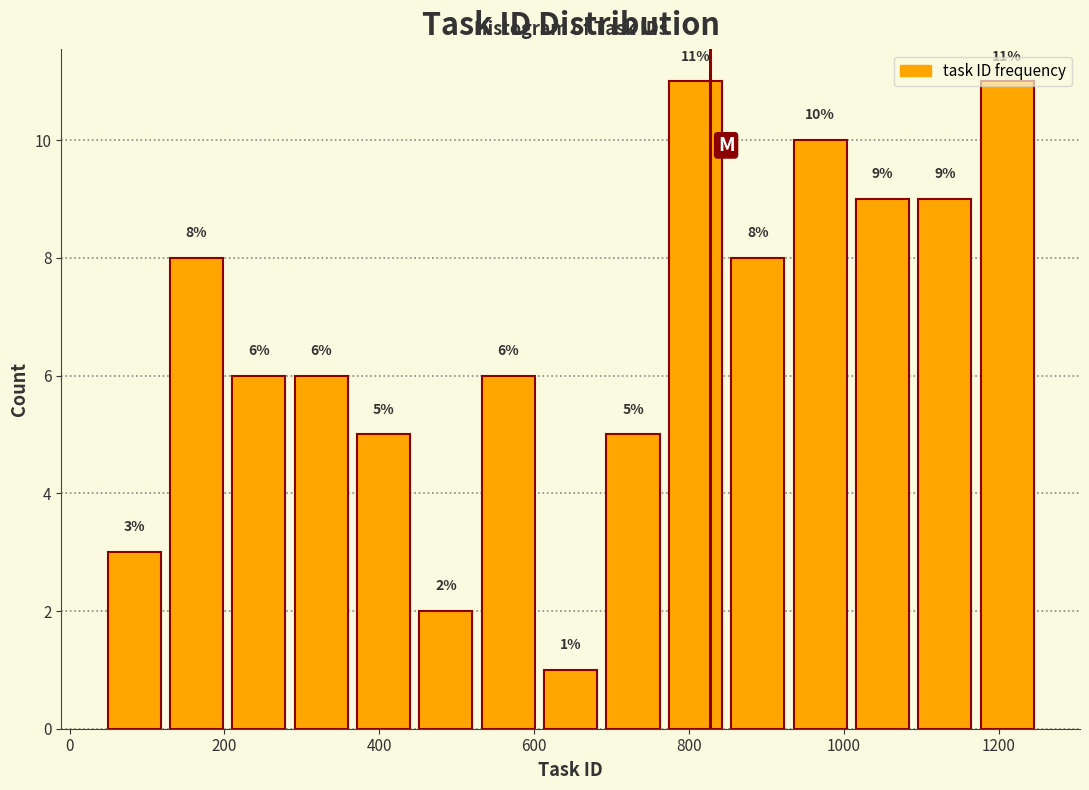

Reading left to right, transcribe this chart: for each bar, give the range it covers on the x-axis and its height. The bar edges are not printed on the chart, so give them approximately, as read against the axis.

40 to 120: 3
120 to 200: 8
200 to 280: 6
280 to 360: 6
360 to 440: 5
440 to 520: 2
520 to 600: 6
600 to 680: 1
680 to 760: 5
760 to 840: 11
840 to 920: 8
920 to 1000: 10
1000 to 1080: 9
1080 to 1180: 9
1180 to 1260: 11